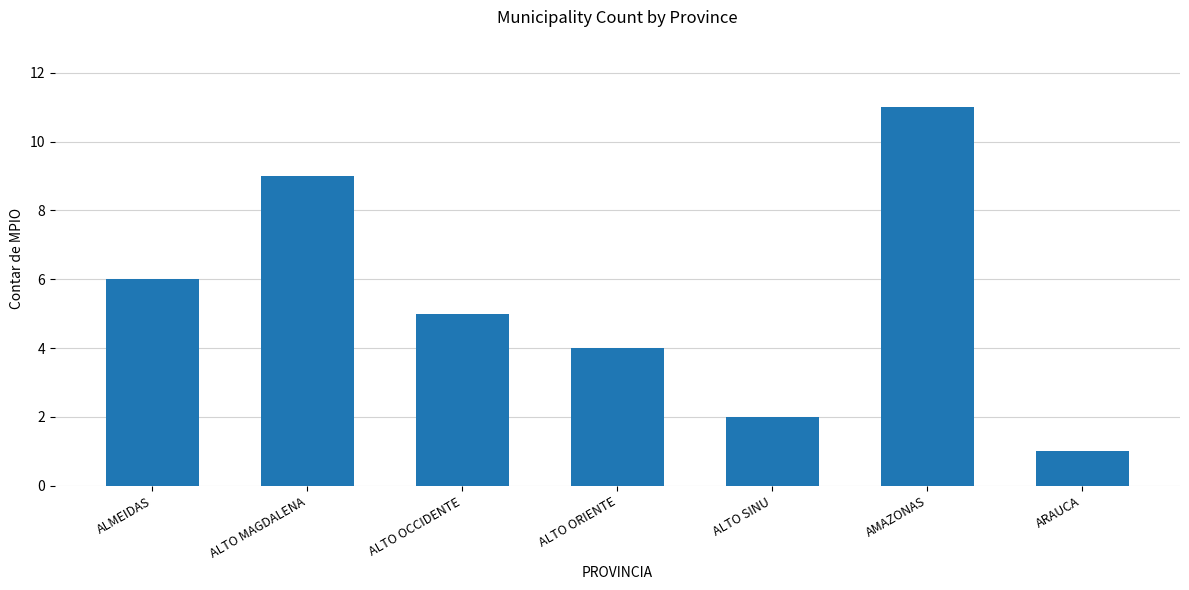

What is the maximum value shown in the chart?

11